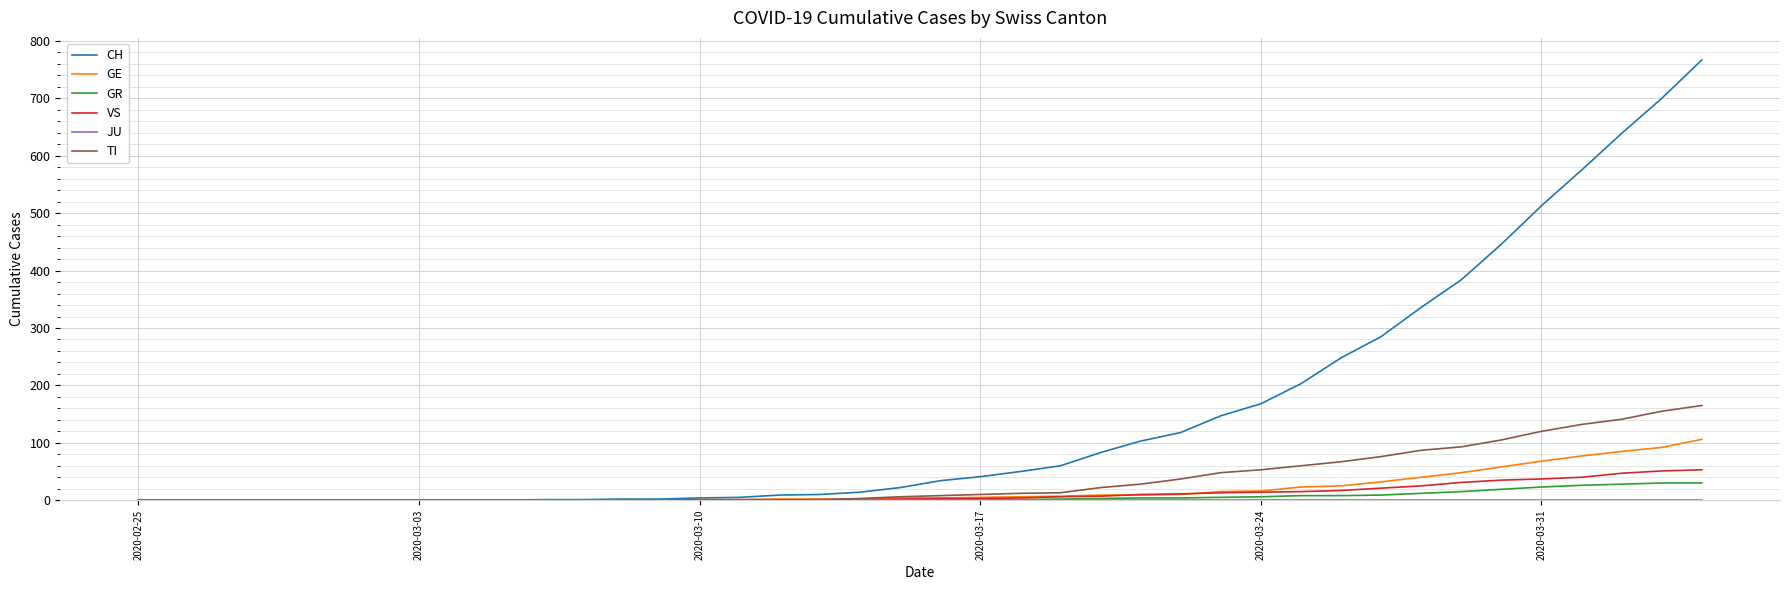

Which series has the largest total across all categories?

CH